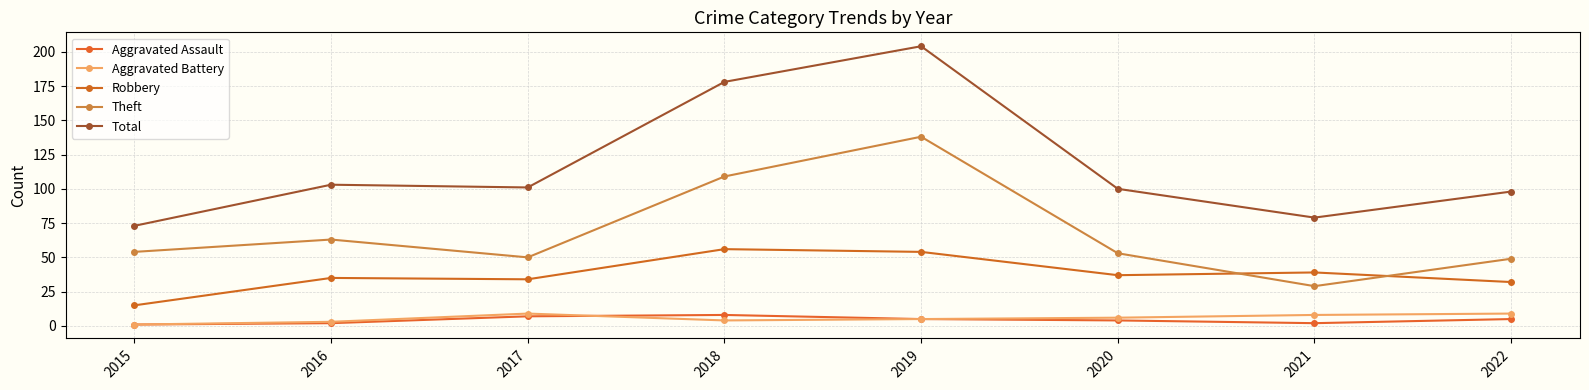

In Total, how many points are higher than both neighbors (excluding endpoints)?

2